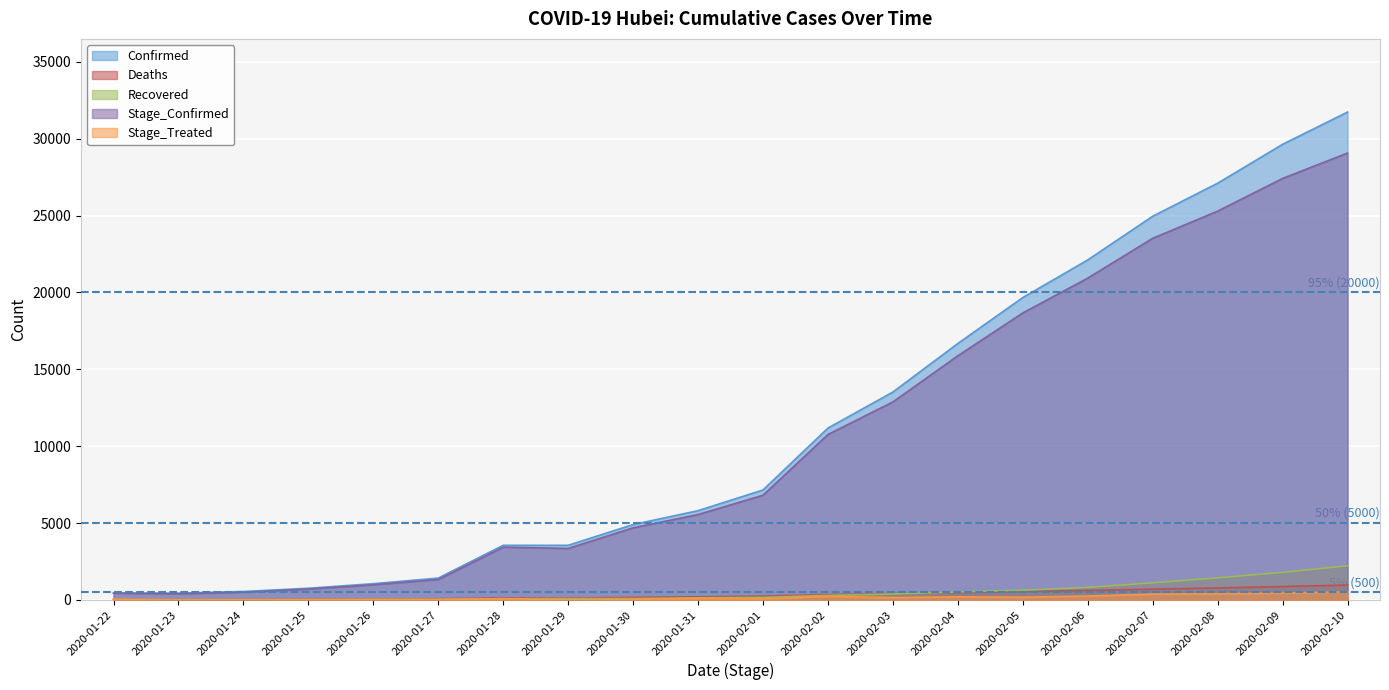

What is the difference between the second highest and minimum values in the Confirmed series?

29187